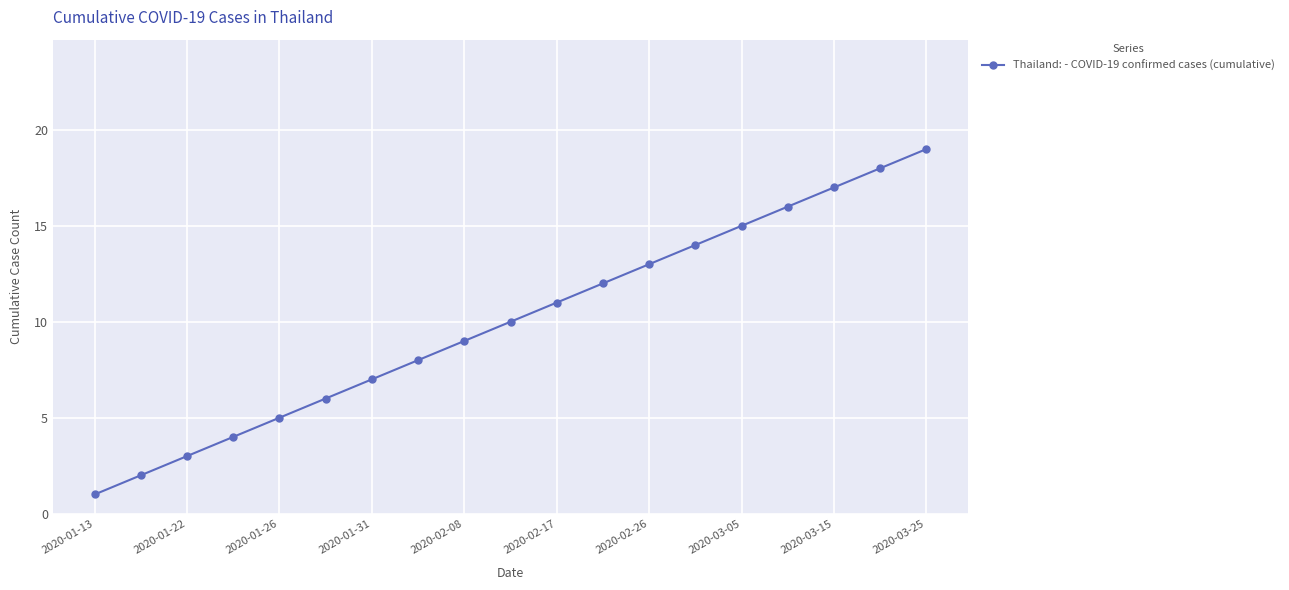

True or false: there are more than 0 points higher than both neighbors.

False